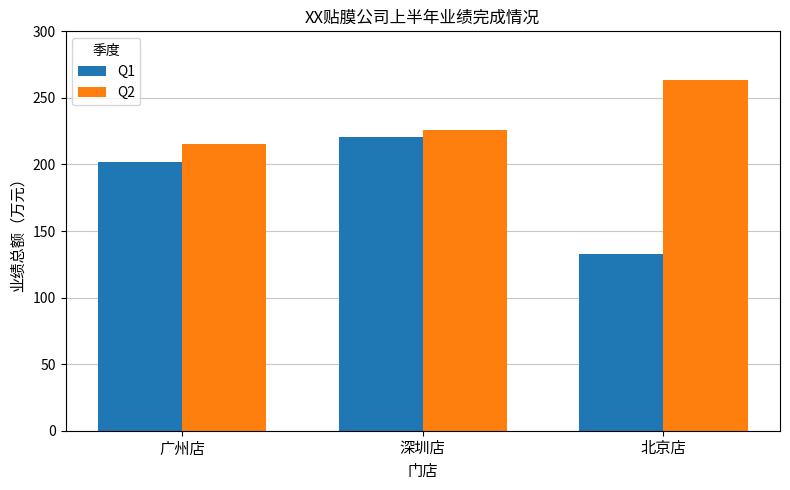

Rank the categories by Q2 value from highest to lowest.

北京店, 深圳店, 广州店